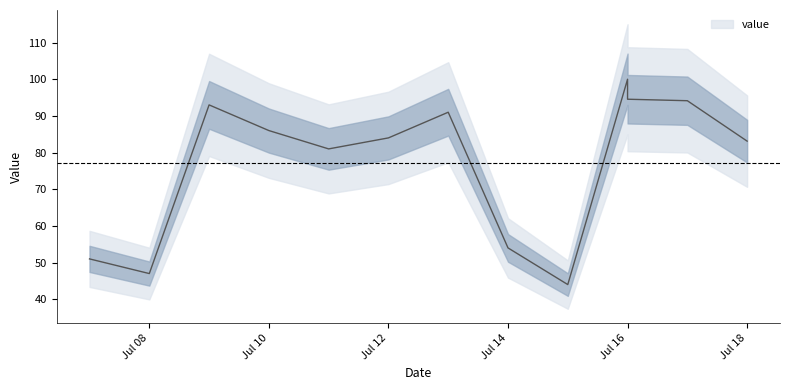

The chart shows a value of 57.7 at Jul 18. True or false?

False